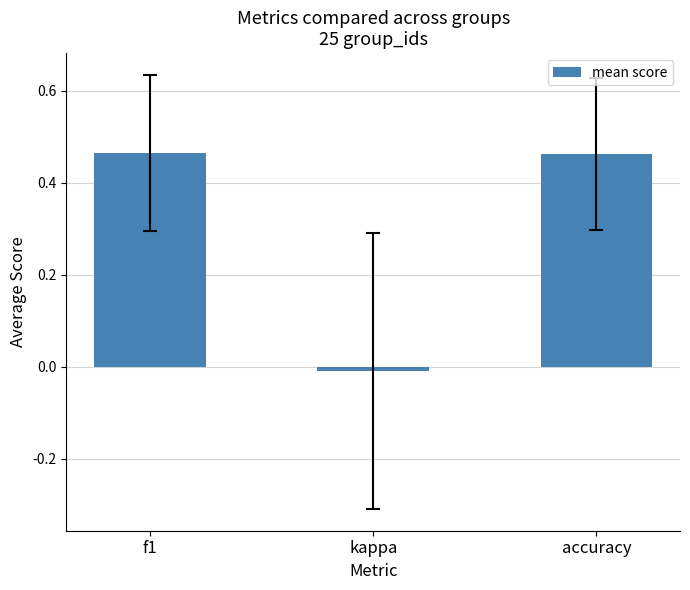

Which label corresponds to the smallest value in the chart?

kappa